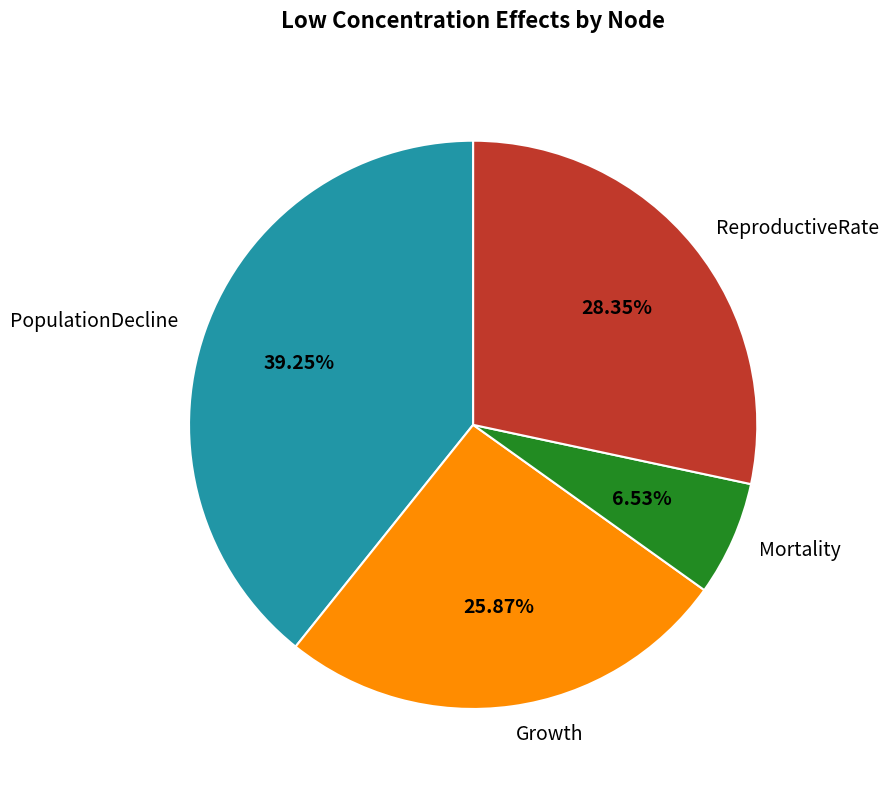

To the nearest percent, what is the average slice percentage?

25%